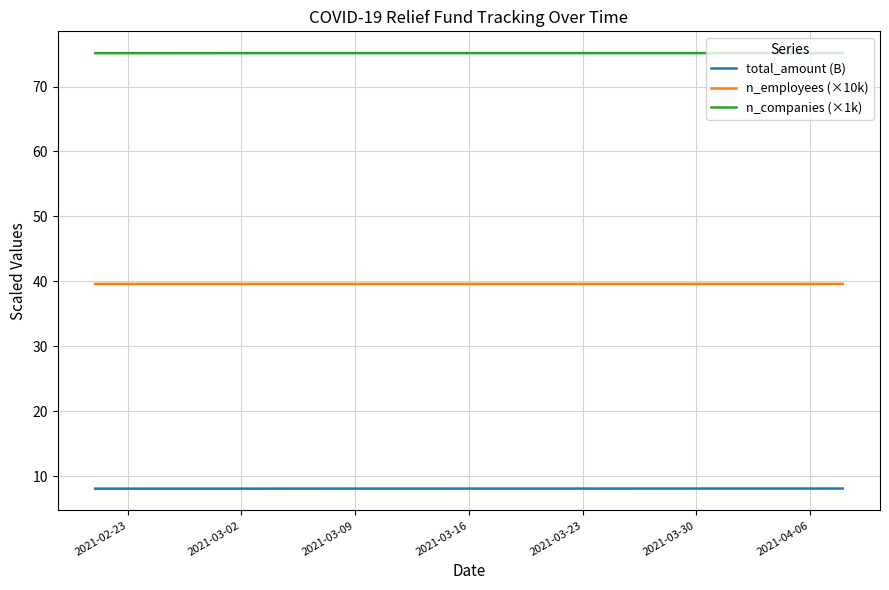

What is the label of the 39th point from the right?

2021-03-02